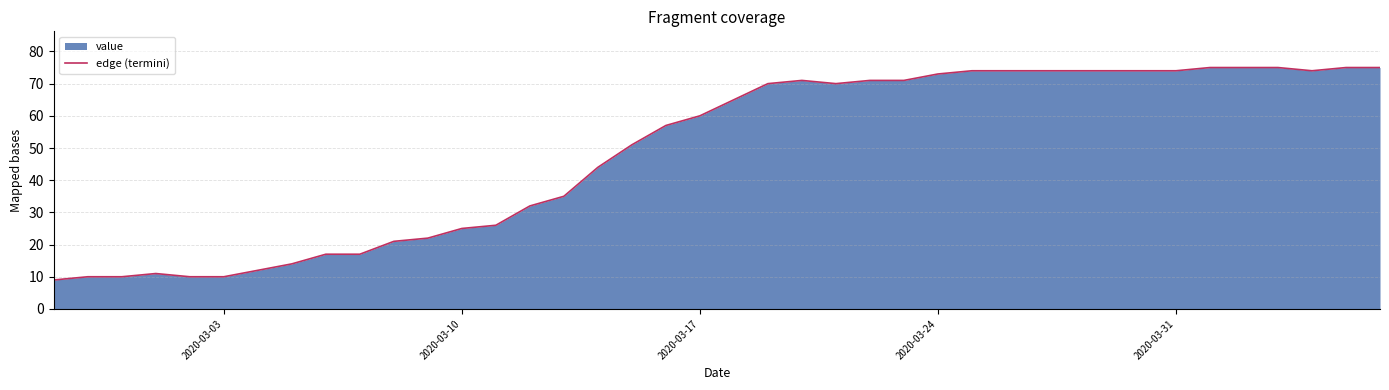

What is the minimum value shown in the chart?

9